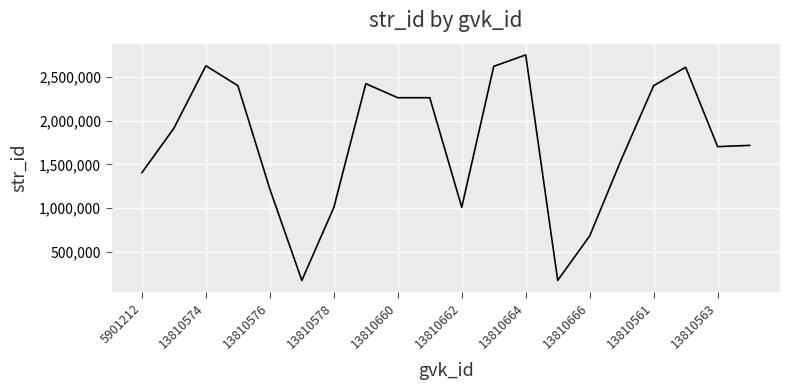

What is the greatest value displayed?

2749523